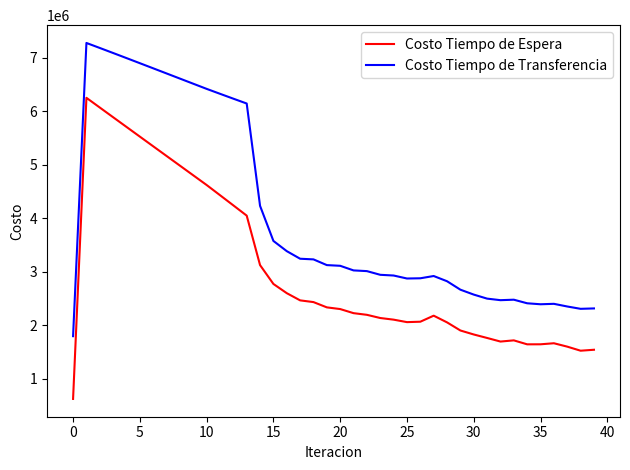

What is the difference between the maximum and minimum values in the Costo Tiempo de Espera series?

5627741.1